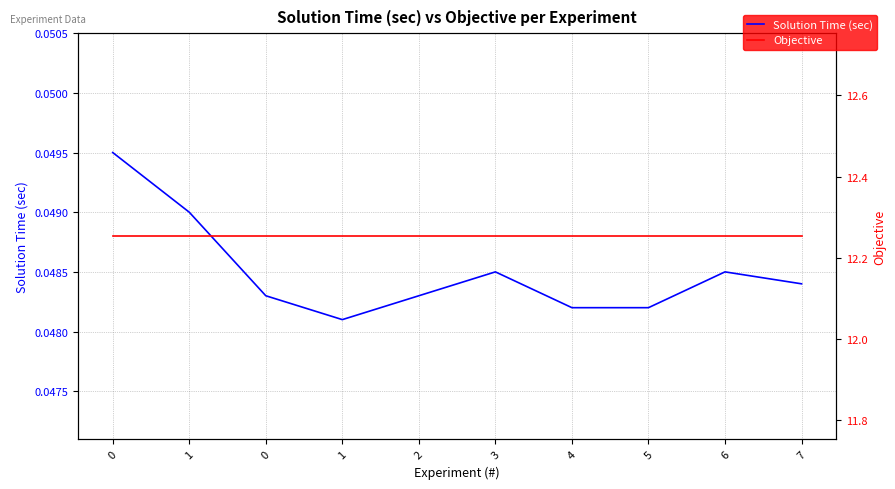

Is it true that Solution Time (sec) equals 0.0 at 5?

False